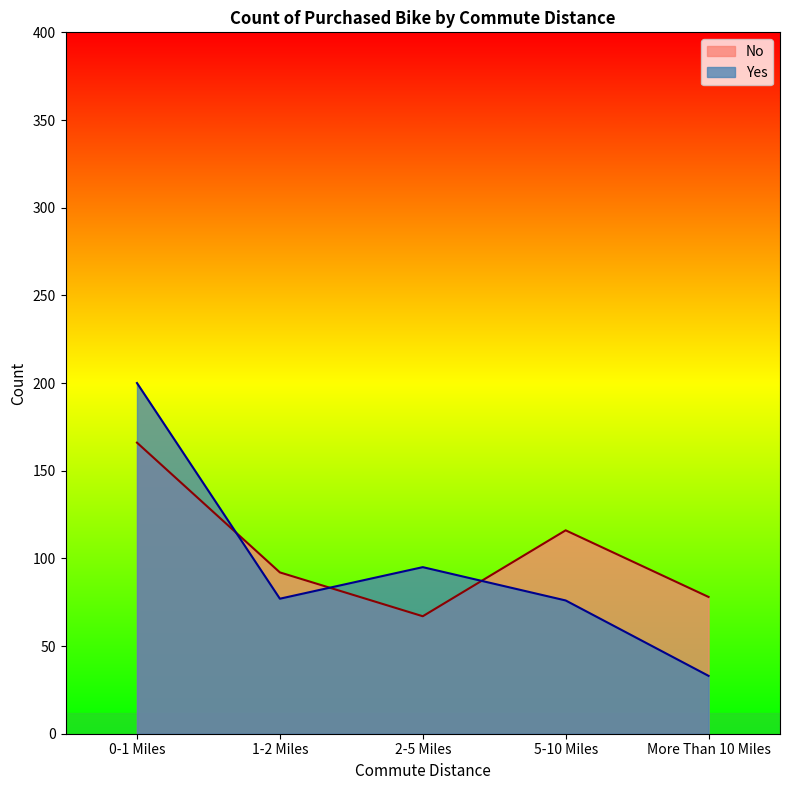

What is the difference between the maximum and minimum values in the No series?

99